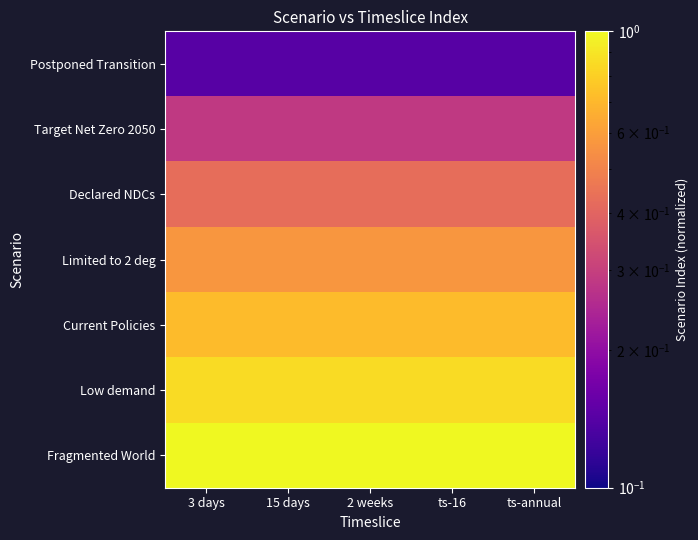

Reading left to right, what are all the values shown in this chart?

Postponed Transition: 3 days=0.1	15 days=0.1	2 weeks=0.1	ts-16=0.1	ts-annual=0.1
Target Net Zero 2050: 3 days=0.3	15 days=0.3	2 weeks=0.3	ts-16=0.3	ts-annual=0.3
Declared NDCs: 3 days=0.4	15 days=0.4	2 weeks=0.4	ts-16=0.4	ts-annual=0.4
Limited to 2 deg: 3 days=0.6	15 days=0.6	2 weeks=0.6	ts-16=0.6	ts-annual=0.6
Current Policies: 3 days=0.7	15 days=0.7	2 weeks=0.7	ts-16=0.7	ts-annual=0.7
Low demand: 3 days=0.9	15 days=0.9	2 weeks=0.9	ts-16=0.9	ts-annual=0.9
Fragmented World: 3 days=1.0	15 days=1.0	2 weeks=1.0	ts-16=1.0	ts-annual=1.0